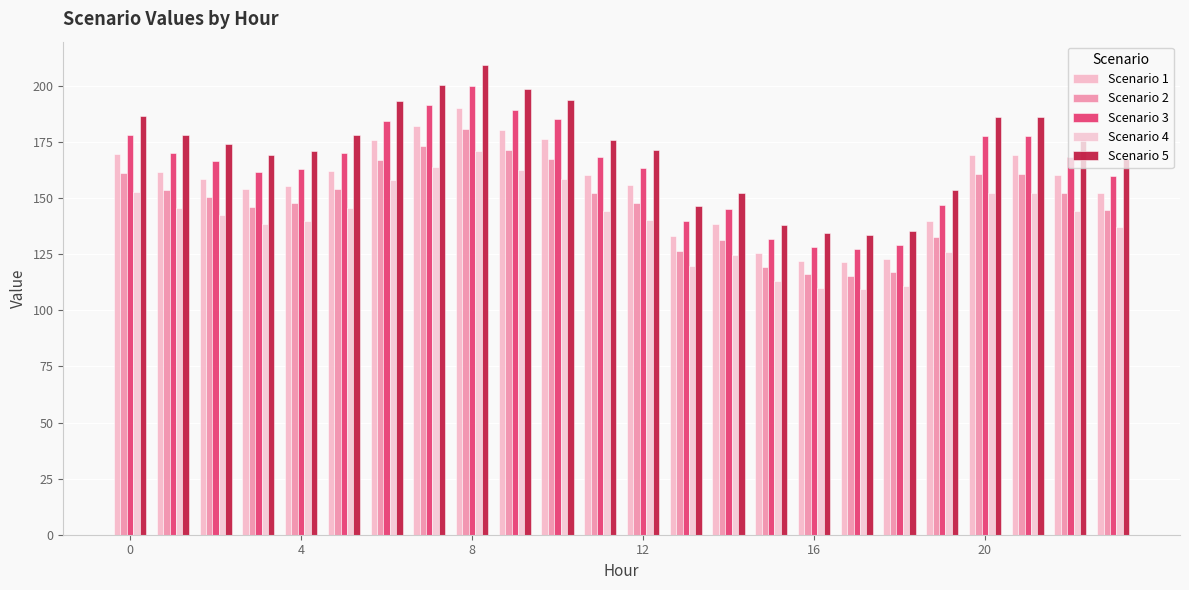

List the series in order of their overall mean, lowest first.

Scenario 4, Scenario 2, Scenario 1, Scenario 3, Scenario 5